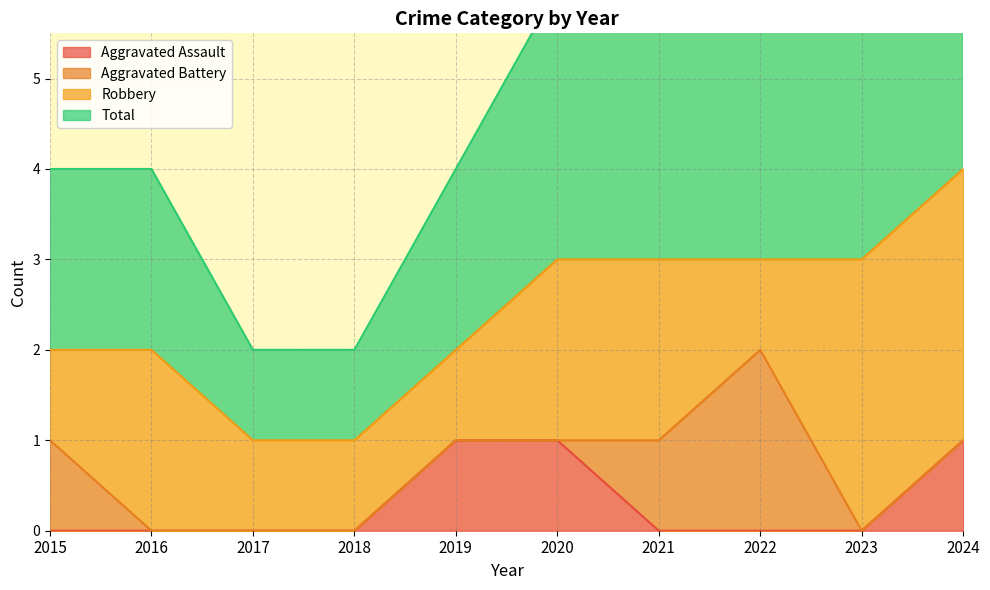

The value of Aggravated Assault at 2019 is 1. True or false?

True